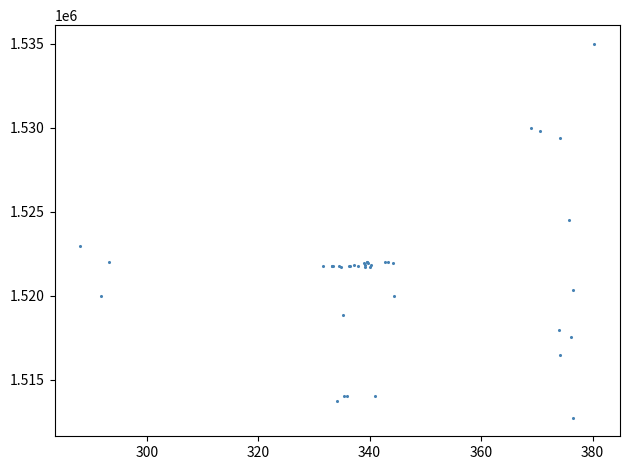

What Y value in the scatter plot is closest to 1523862?

1524513